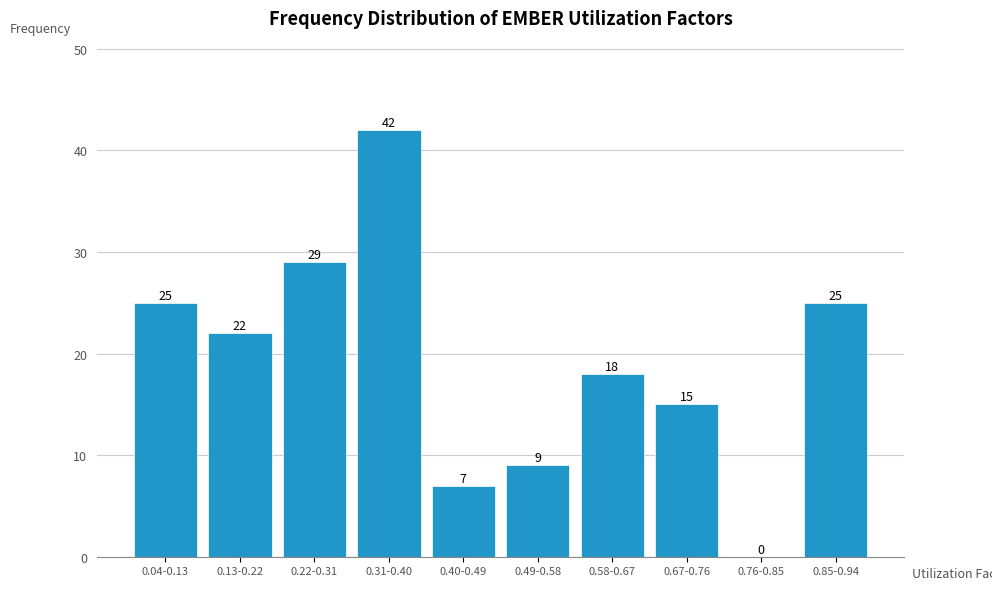

Reading right to left, transcribe all the data shown in this chart.

0.85-0.94=25	0.76-0.85=0	0.67-0.76=15	0.58-0.67=18	0.49-0.58=9	0.40-0.49=7	0.31-0.40=42	0.22-0.31=29	0.13-0.22=22	0.04-0.13=25